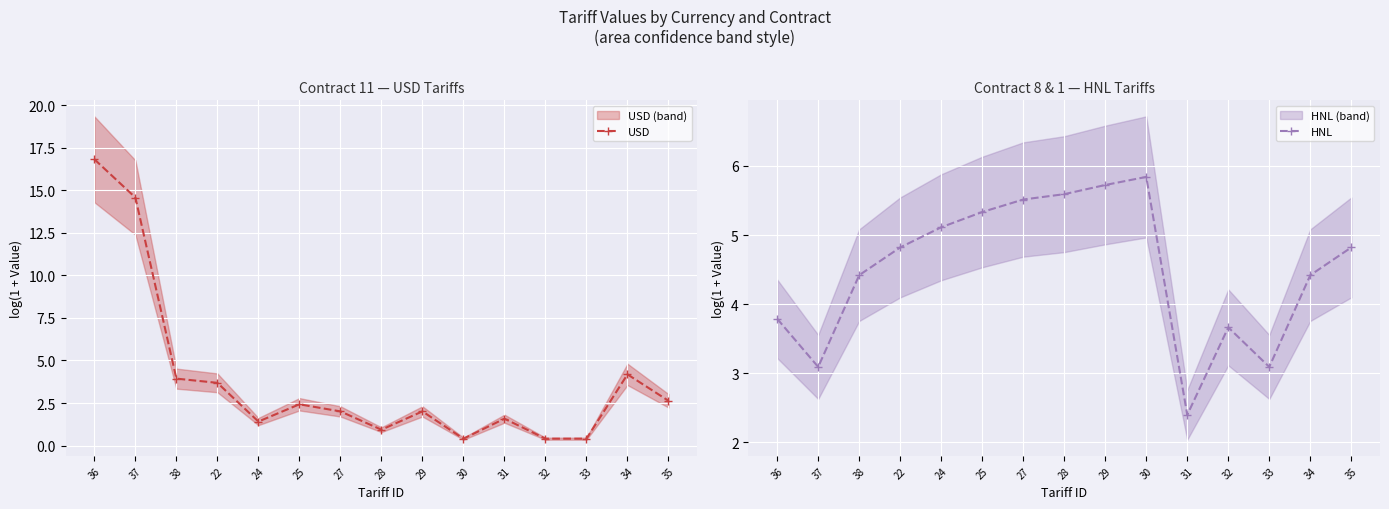

Which category has the lowest value across all series?

30